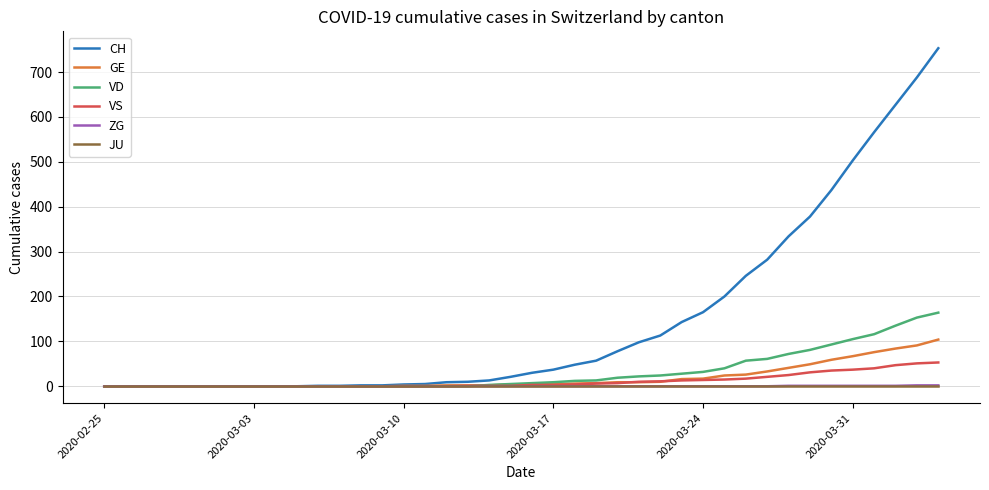

What is the greatest value displayed?

753